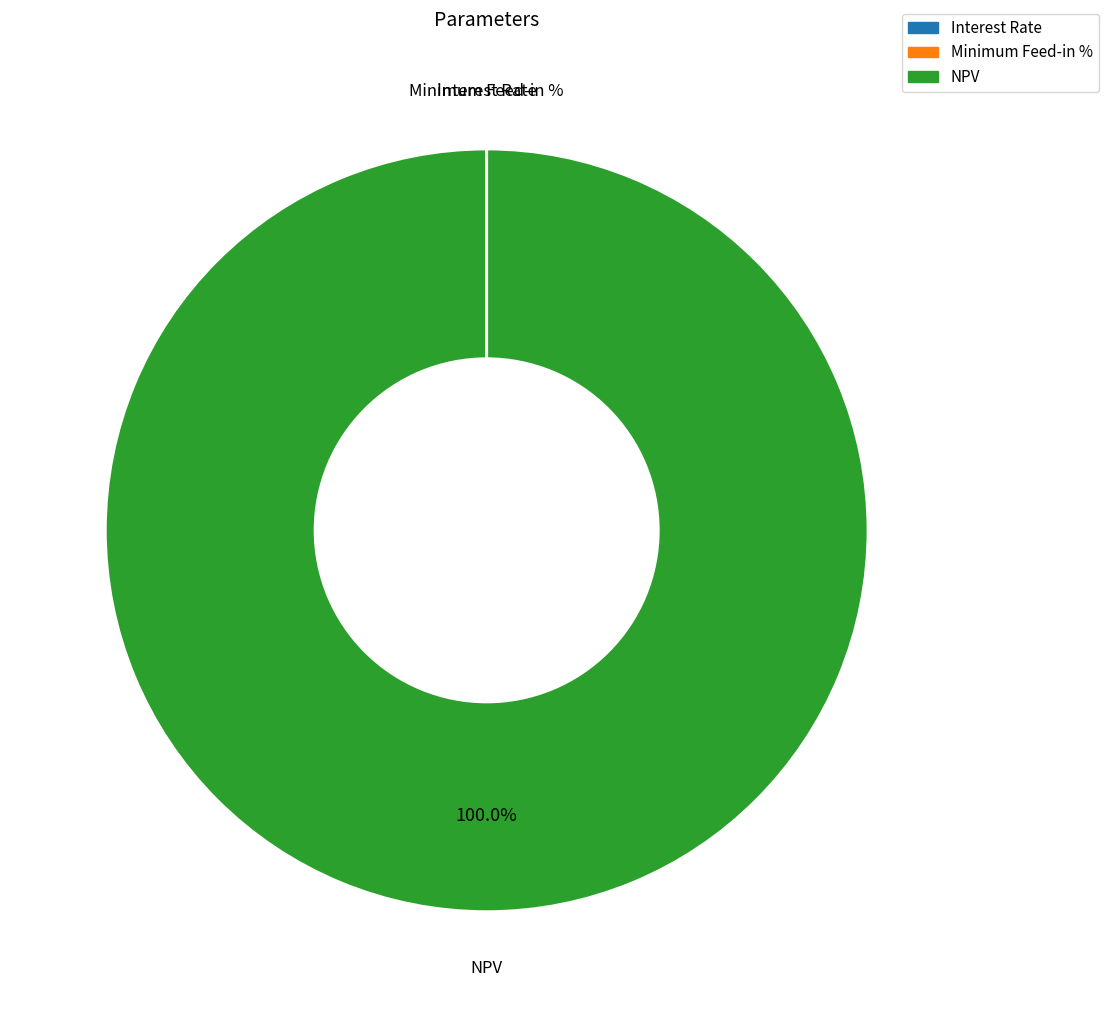

Which slice represents more than half of the pie?

NPV